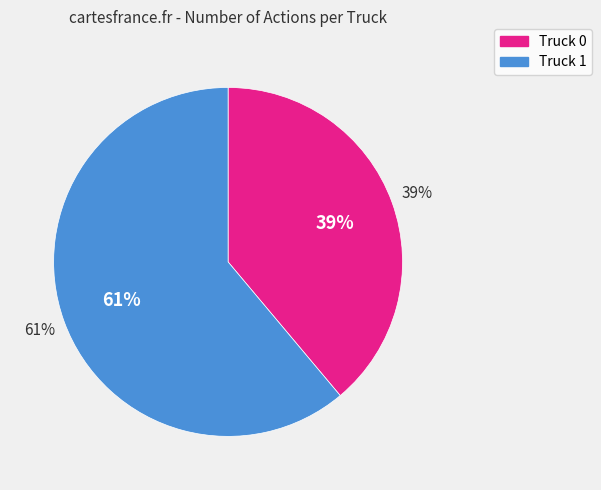

To the nearest percent, what percentage of the pie is Truck 1?

61%